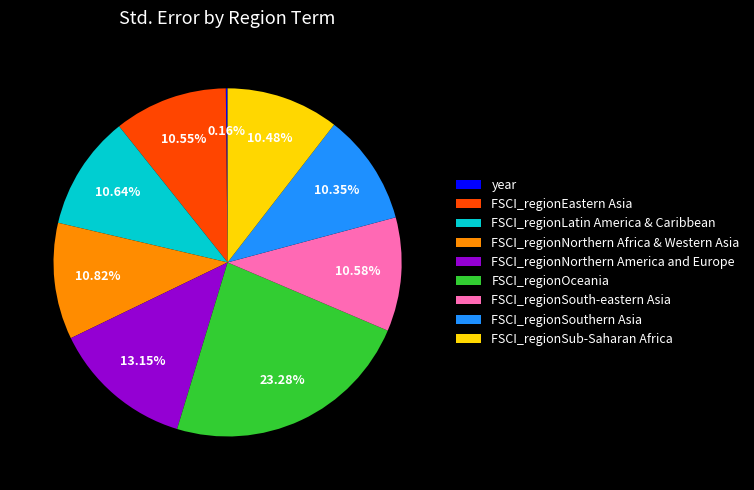

Is the sum of FSCI_regionEastern Asia and FSCI_regionSouthern Asia greater than half?

No